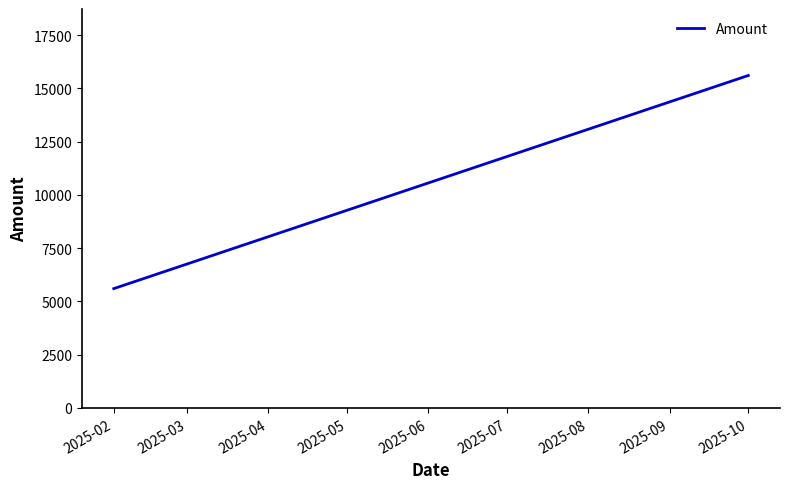

Which label corresponds to the smallest value in the chart?

2025-02